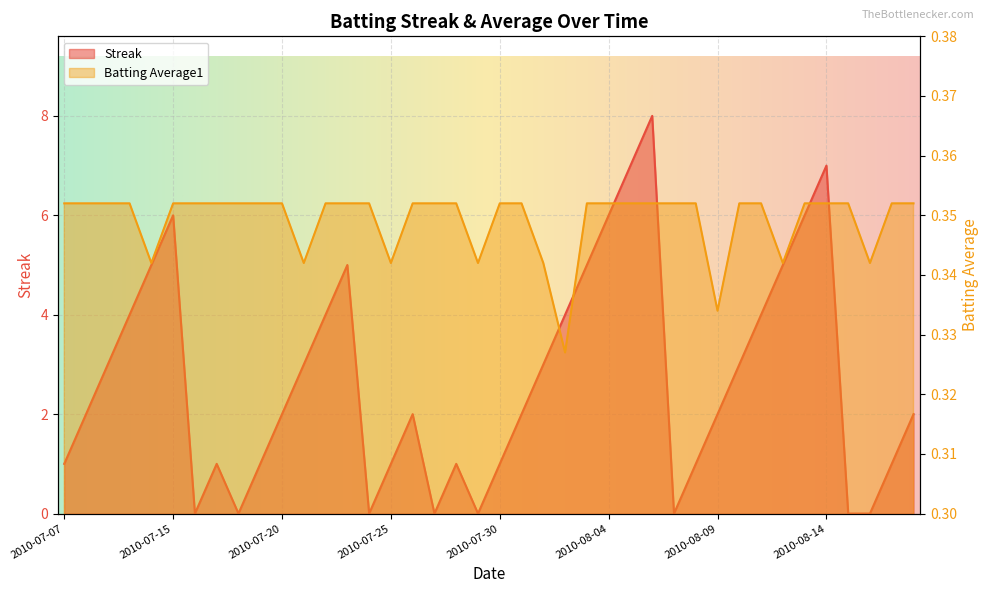

After their last crossing, which series has the higher values: Batting Average1 or Streak?

Streak